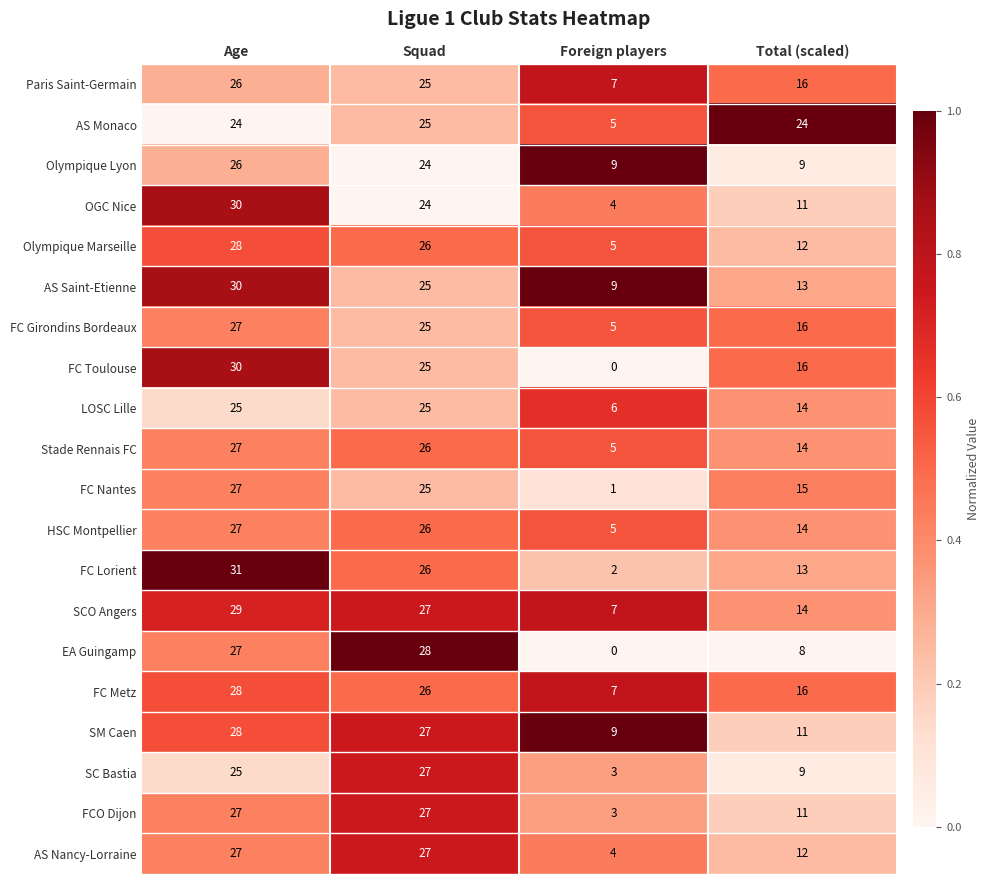

List the labels in order of SC Bastia value, smallest first.

Foreign players, Total (scaled), Age, Squad